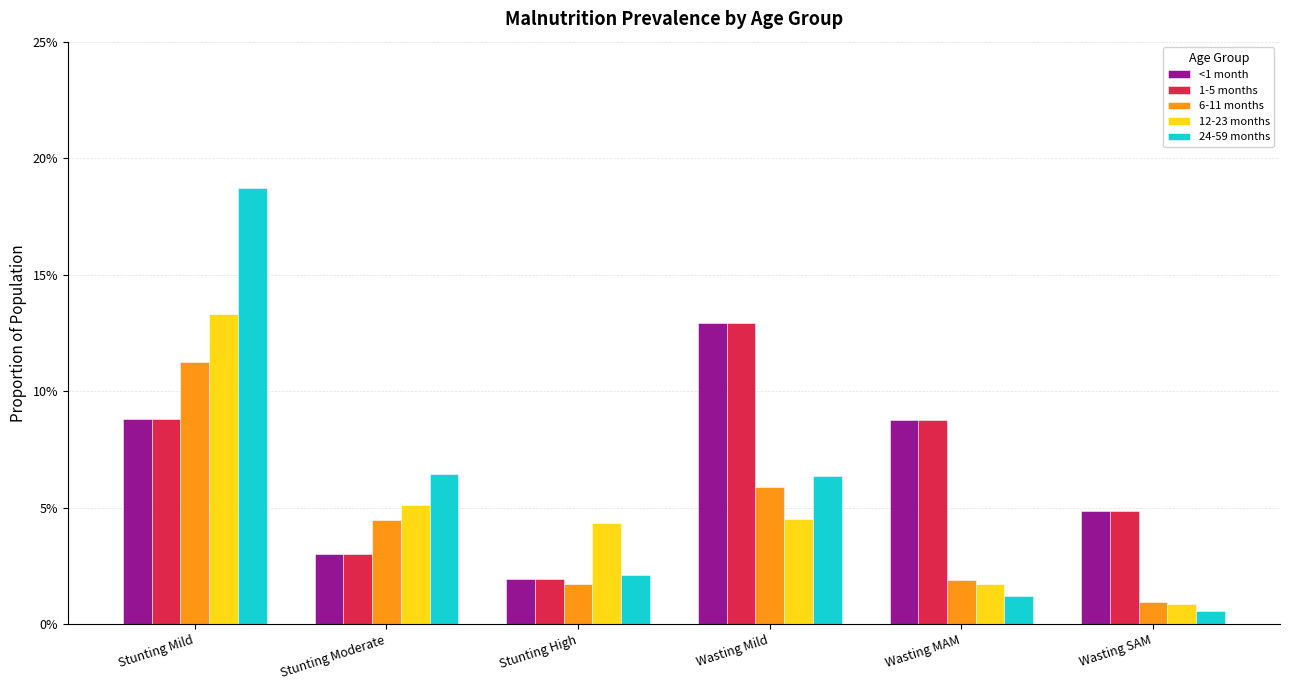

Reading left to right, list all the values displayed in this chart.

<1 month: Stunting Mild=0.1	Stunting Moderate=0.0	Stunting High=0.0	Wasting Mild=0.1	Wasting MAM=0.1	Wasting SAM=0.0
1-5 months: Stunting Mild=0.1	Stunting Moderate=0.0	Stunting High=0.0	Wasting Mild=0.1	Wasting MAM=0.1	Wasting SAM=0.0
6-11 months: Stunting Mild=0.1	Stunting Moderate=0.0	Stunting High=0.0	Wasting Mild=0.1	Wasting MAM=0.0	Wasting SAM=0.0
12-23 months: Stunting Mild=0.1	Stunting Moderate=0.1	Stunting High=0.0	Wasting Mild=0.0	Wasting MAM=0.0	Wasting SAM=0.0
24-59 months: Stunting Mild=0.2	Stunting Moderate=0.1	Stunting High=0.0	Wasting Mild=0.1	Wasting MAM=0.0	Wasting SAM=0.0